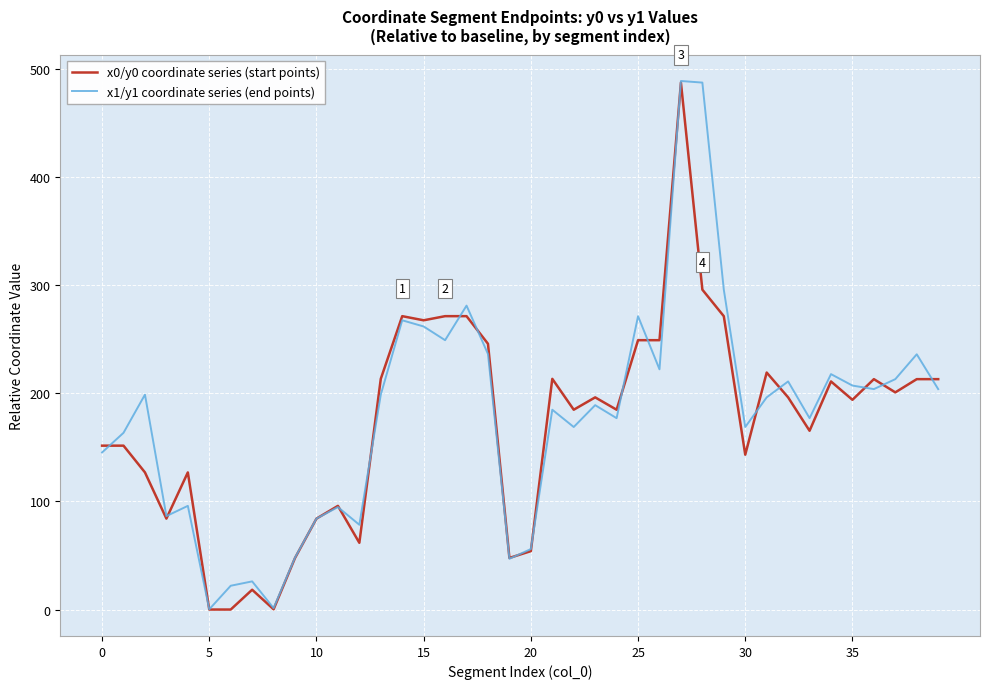

What is the highest value of the x1/y1 coordinate series (end points) series?

488.9